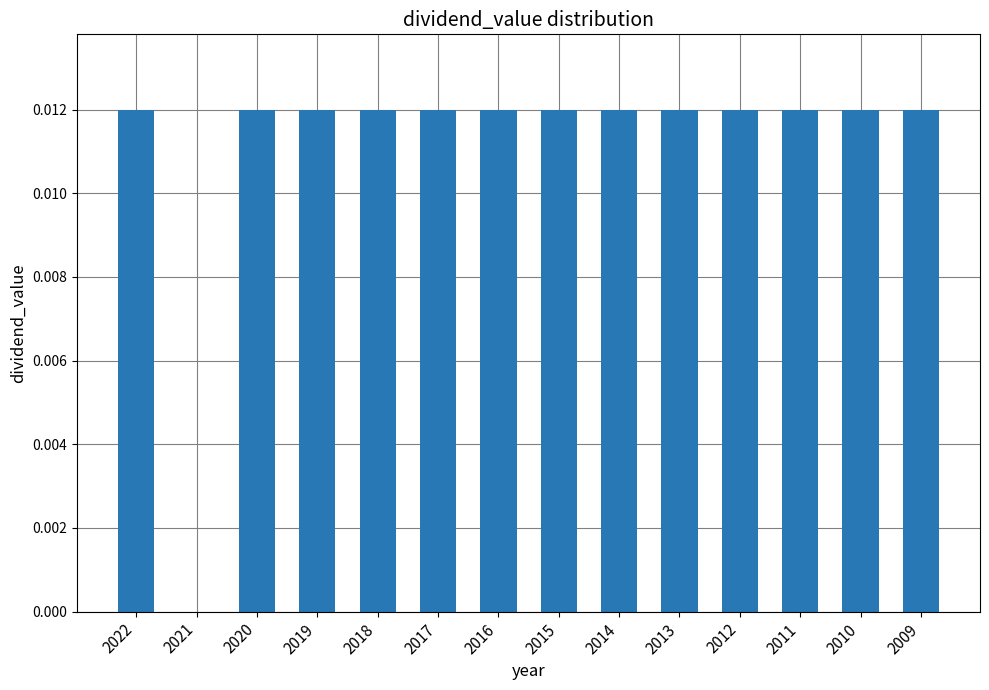

The value at 2020 is 0.0. True or false?

True